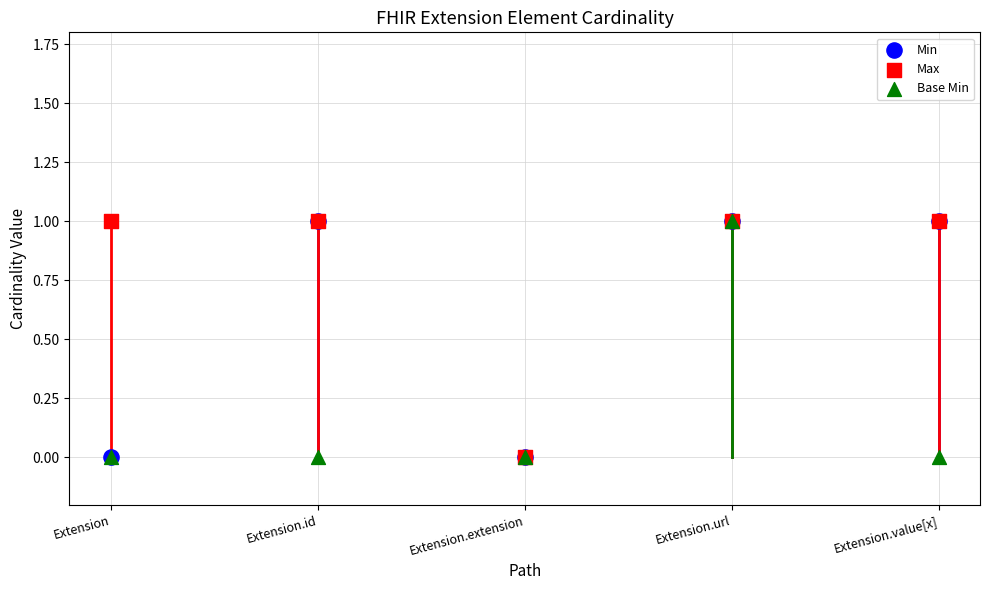

Which series has the largest Y range (max minus min)?

Min